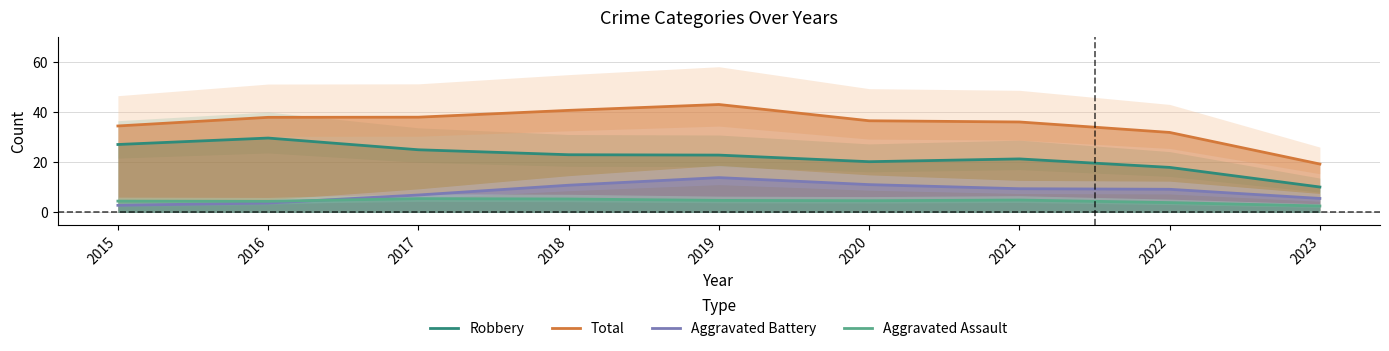

Which category has the lowest value in the Robbery series?

2023